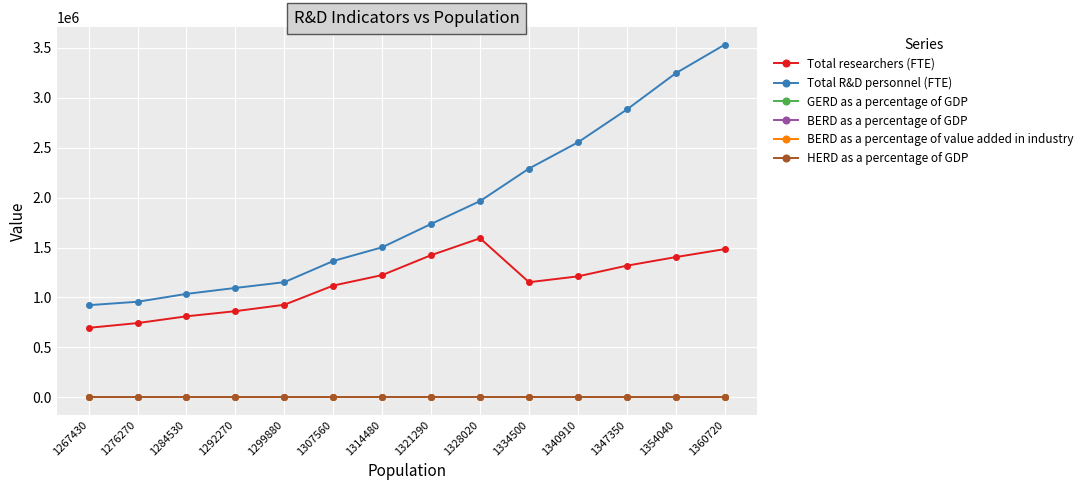

Which series has the largest total across all categories?

Total R&D personnel (FTE)